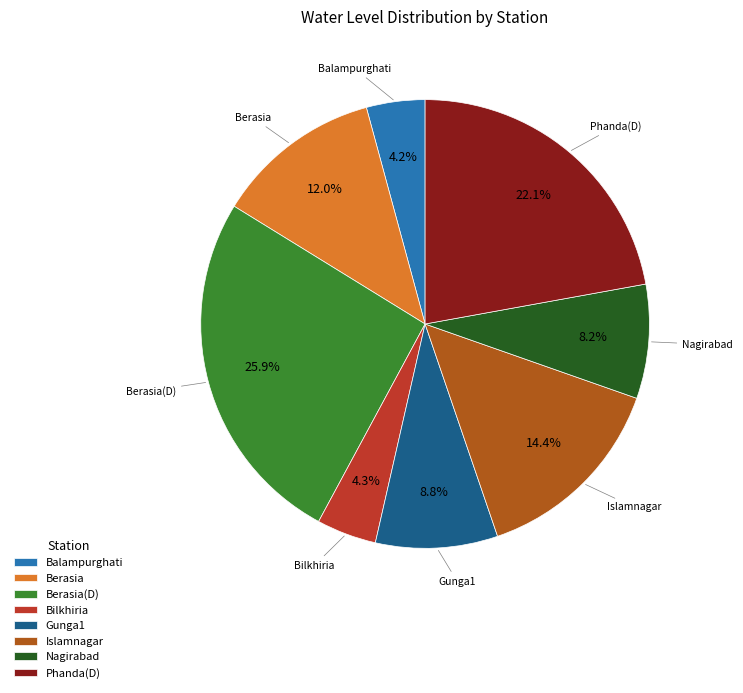

What portion of the pie excludes Nagirabad?

91.8%